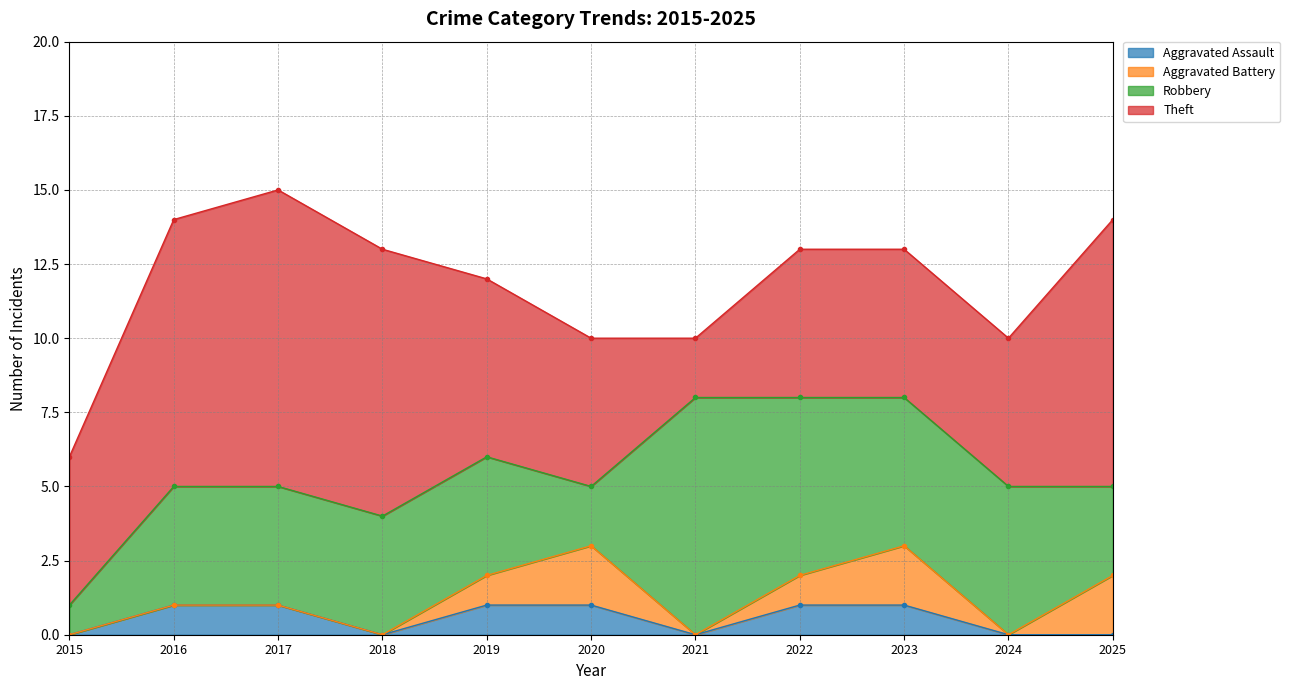

What are all the series names shown in the legend?

Aggravated Assault, Aggravated Battery, Robbery, Theft